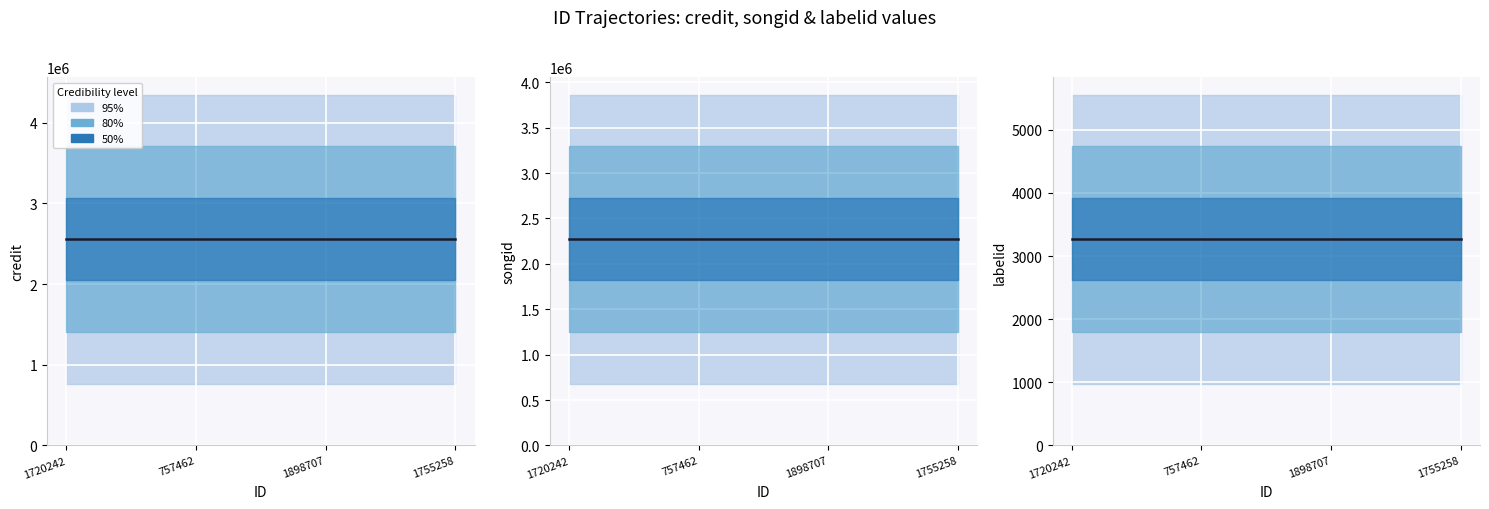

What is the label of the 2nd point from the right?

1898707